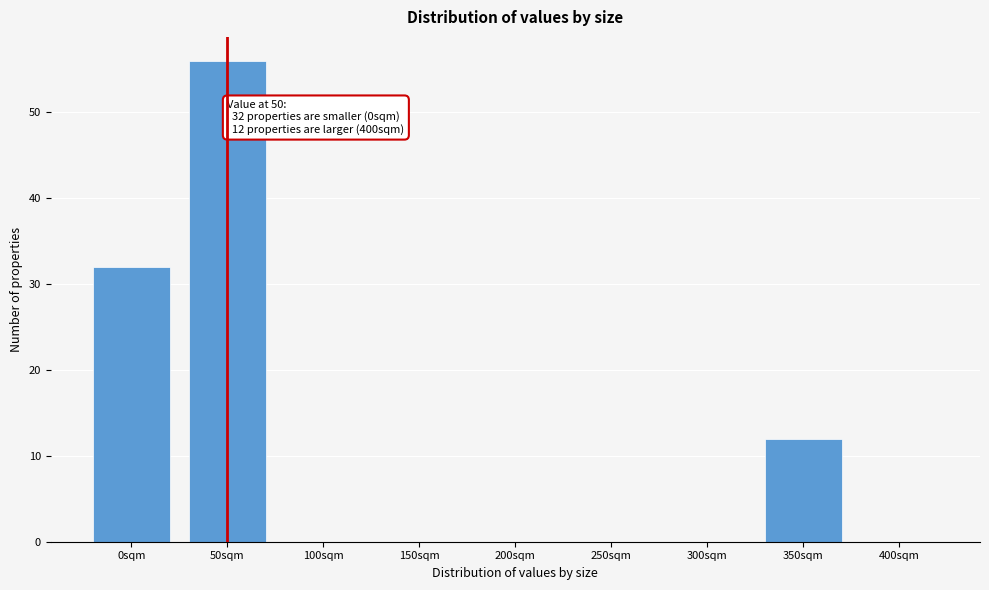

Reading right to left, extract all data points from this chart.

400sqm=0	350sqm=12	300sqm=0	250sqm=0	200sqm=0	150sqm=0	100sqm=0	50sqm=56	0sqm=32